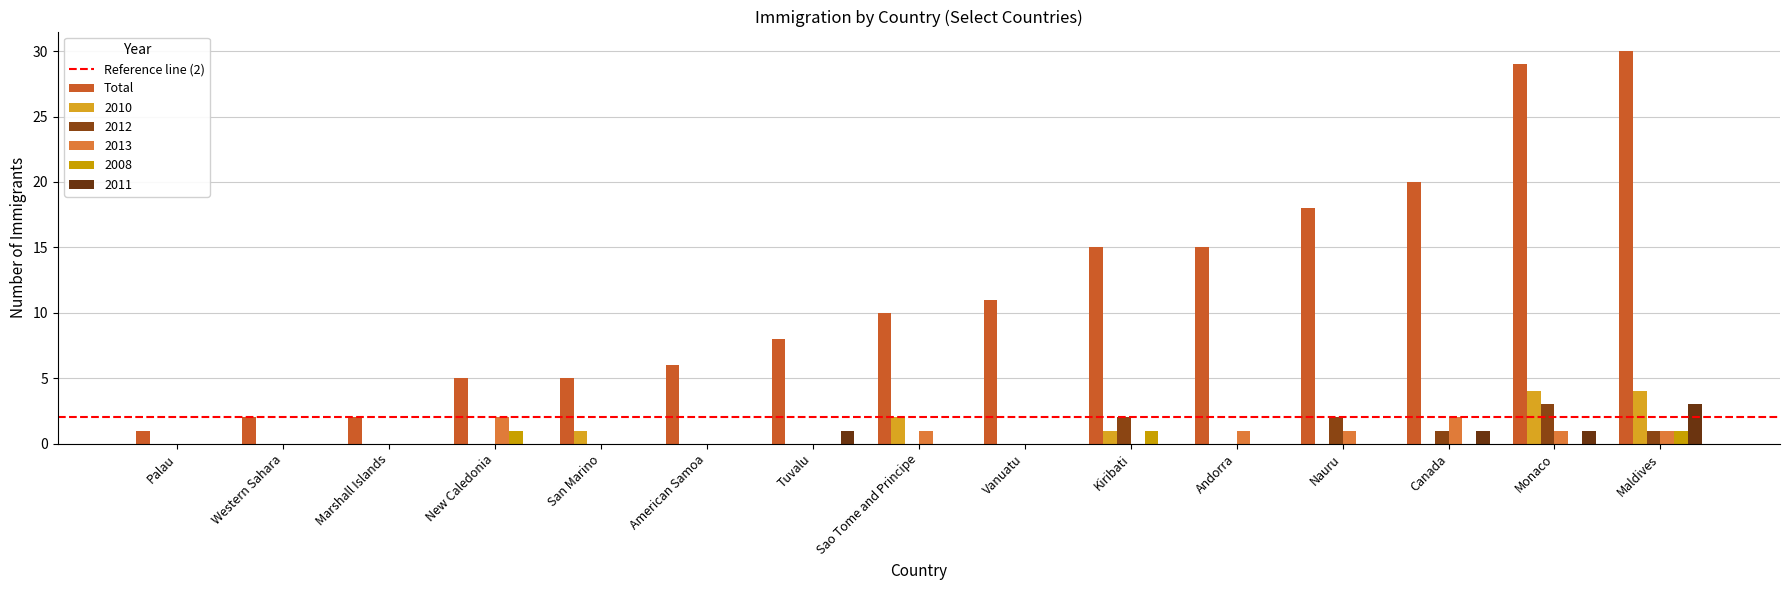

Are the bars grouped side by side (vs. stacked)?

Yes